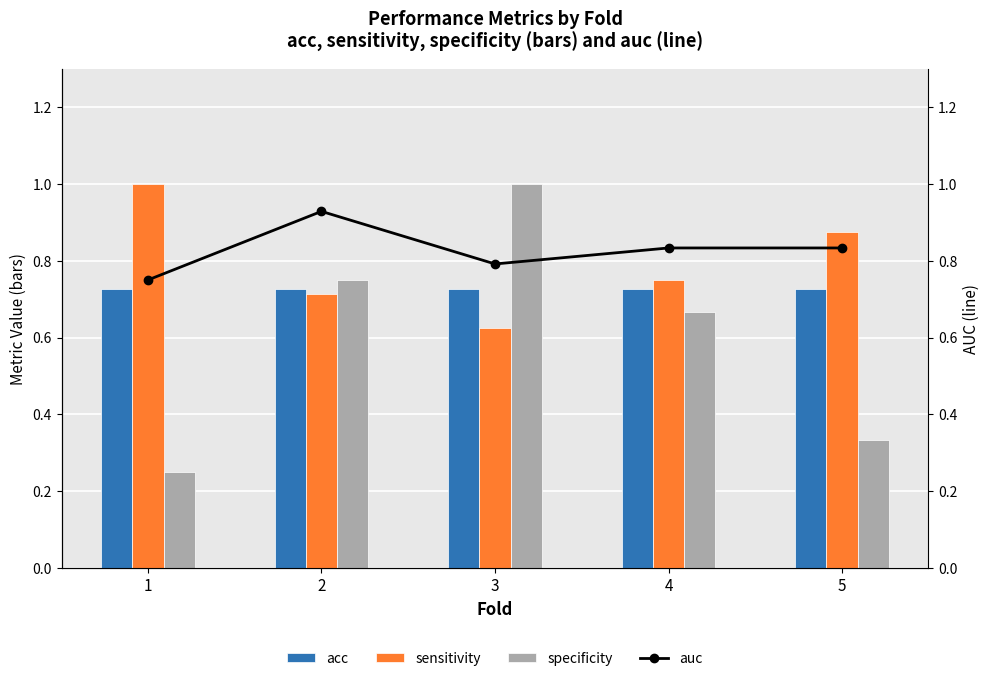

What is the average value of the acc series?

0.7